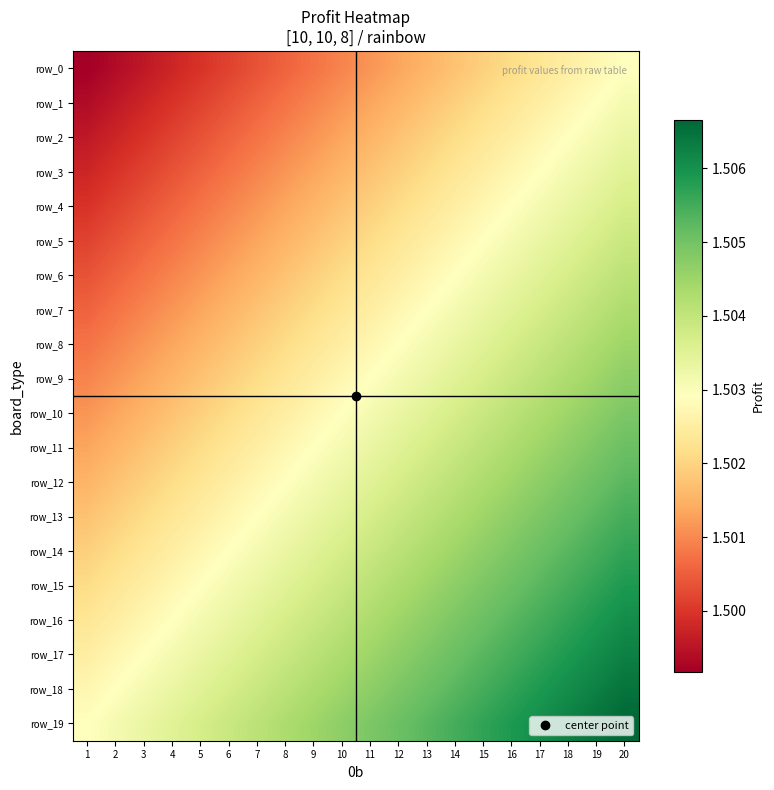

Where is row_8 nearest to the value 1?

1